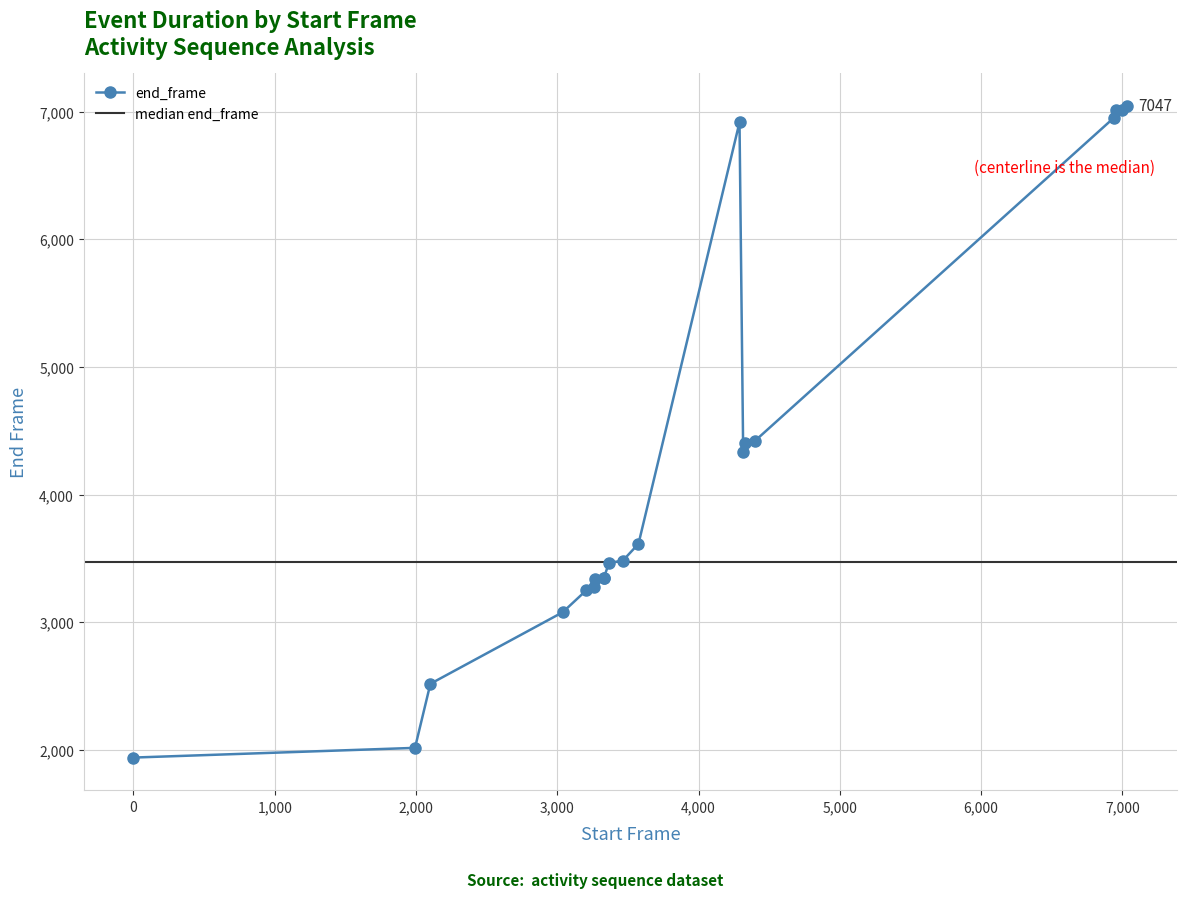

List the labels in order of value, largest first.

7036, 6998, 6957, 6940, 4290, 4399, 4331, 4316, 3575, 3465, 3366, 3329, 3329, 3270, 3257, 3205, 3039, 2102, 1993, 0